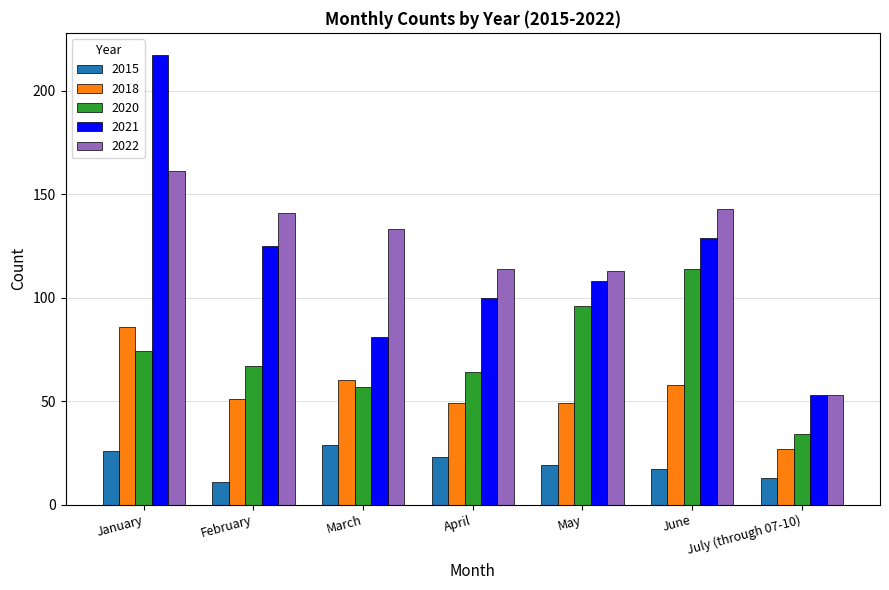

At which category is the sum across all series the highest?

January